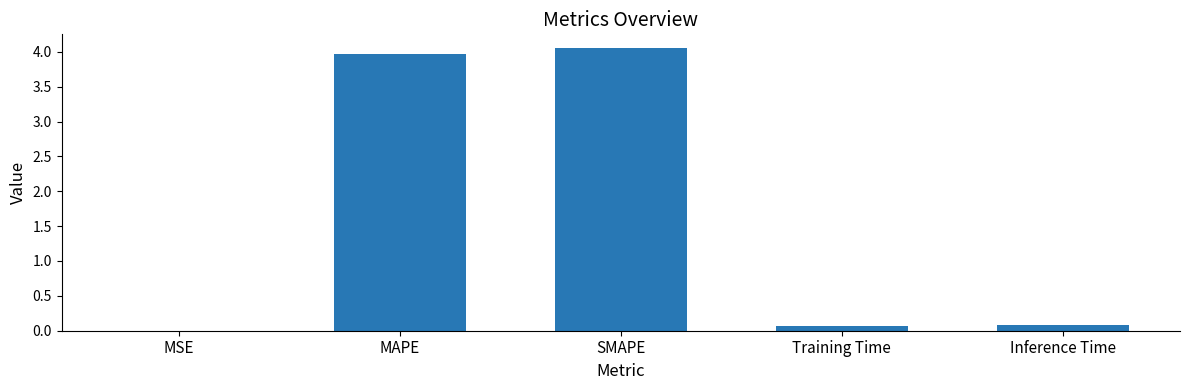

Which label corresponds to the largest value in the chart?

SMAPE